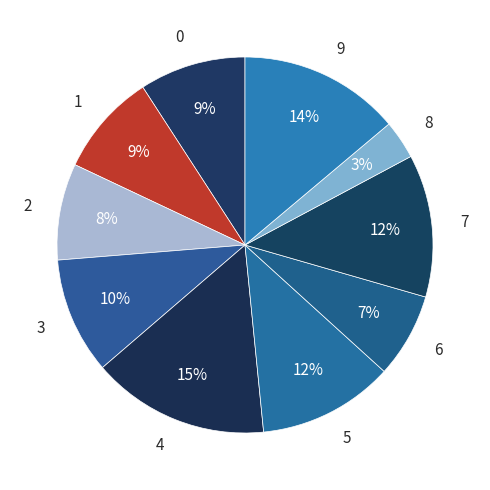

What percentage is the 4 slice, to the nearest percent?

15%